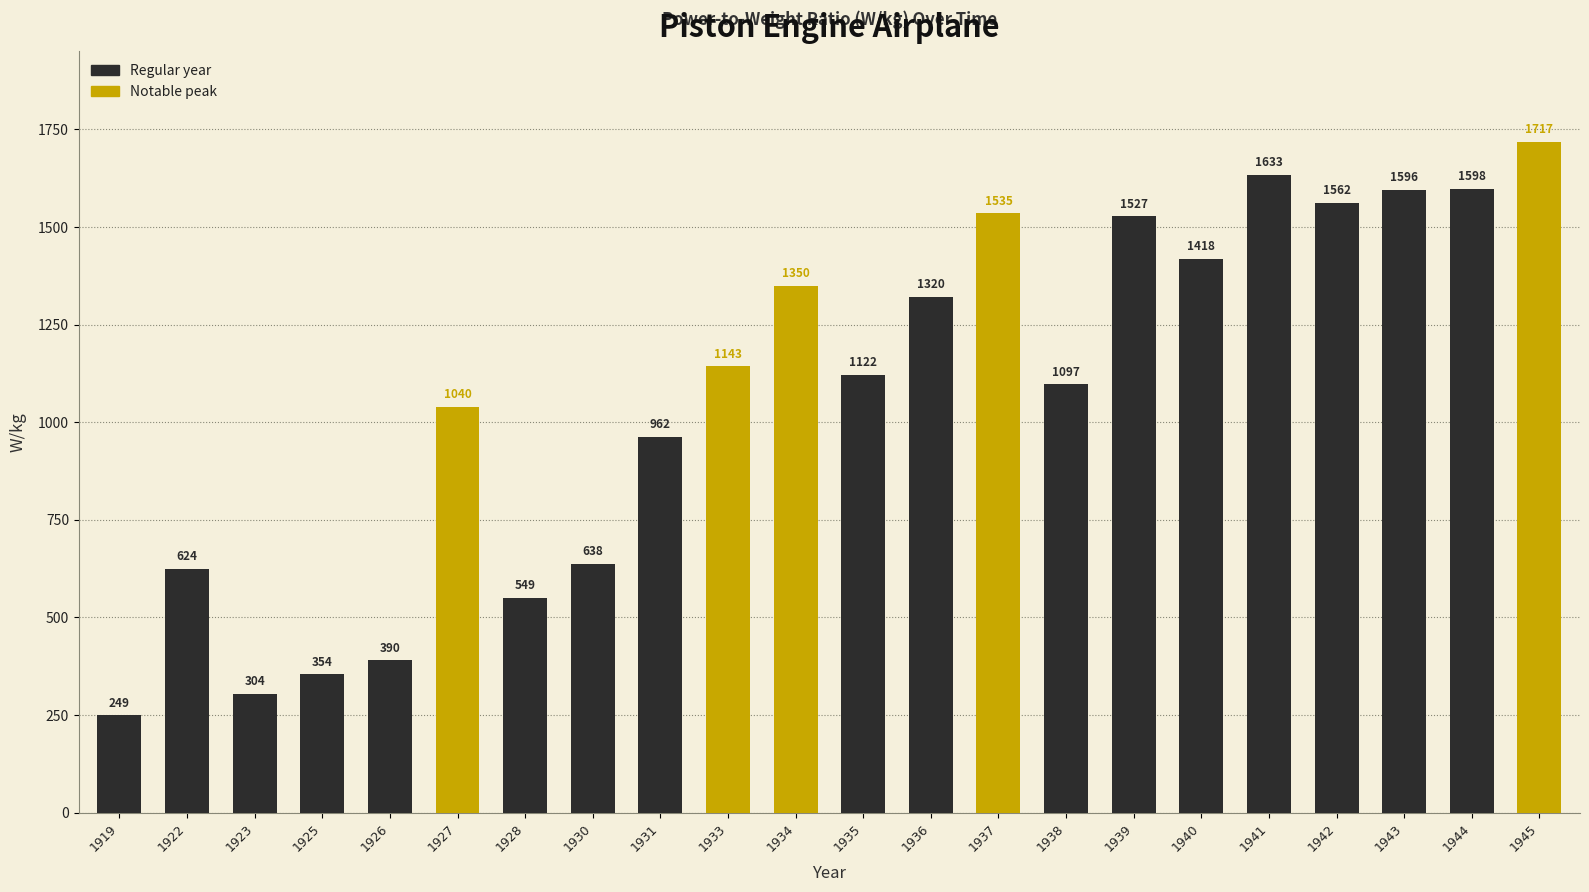

Where is the data nearest to the value 983?

1931